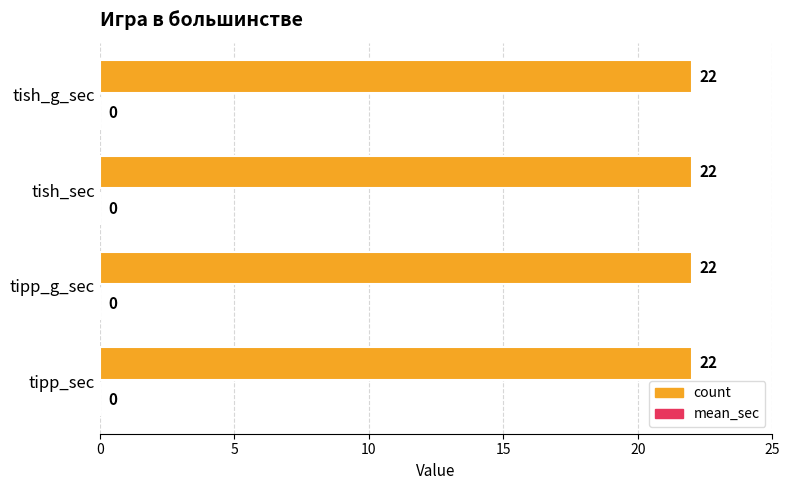

List the labels in order of mean_sec value, smallest first.

tipp_sec, tipp_g_sec, tish_sec, tish_g_sec